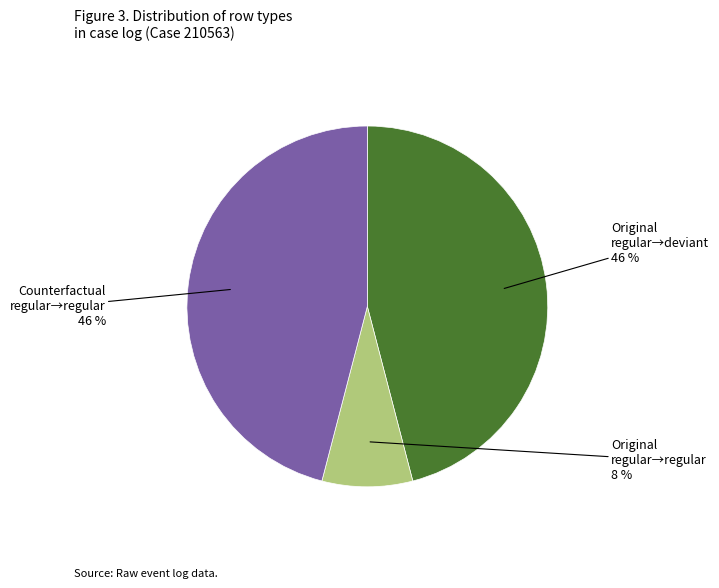

Which slice is the smallest?

Original regular→regular